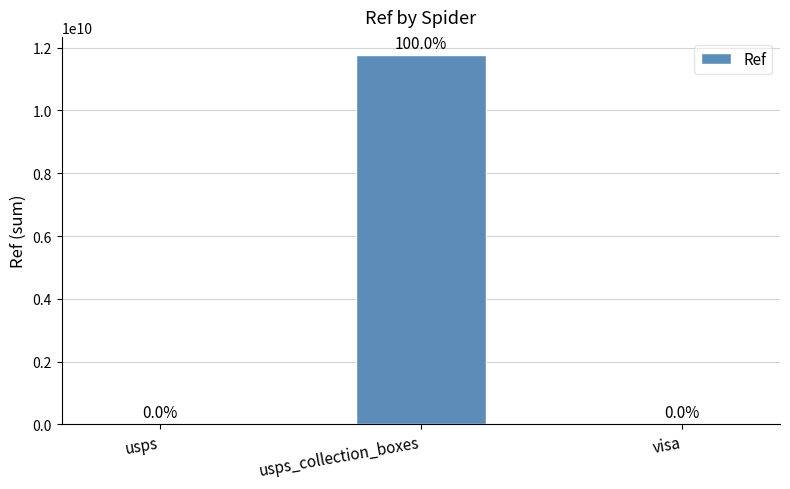

Count the number of data series in this chart.

1